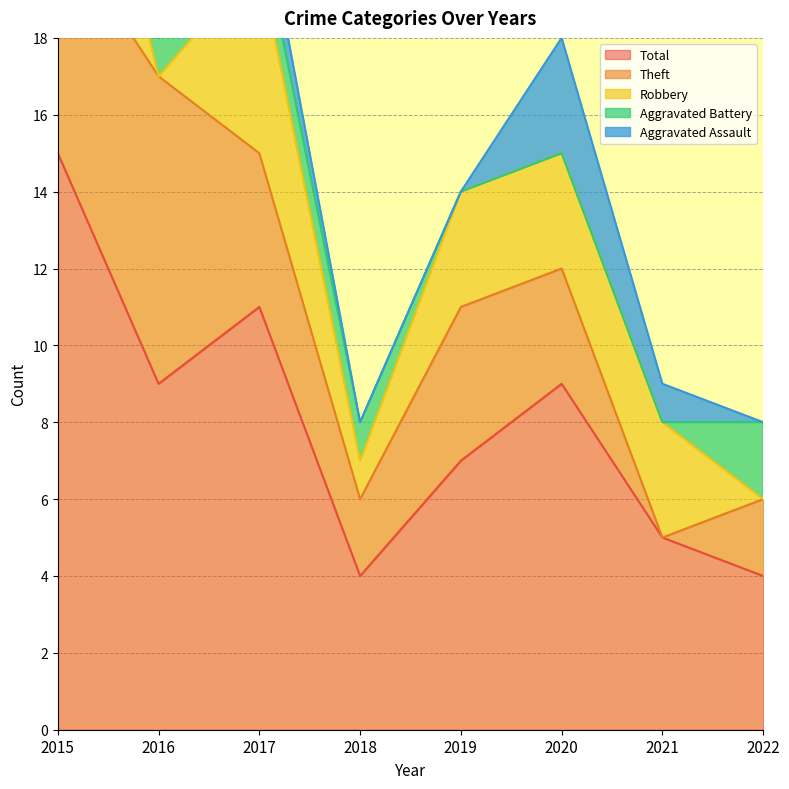

Which has a higher value, 2017 or 2018?

2017